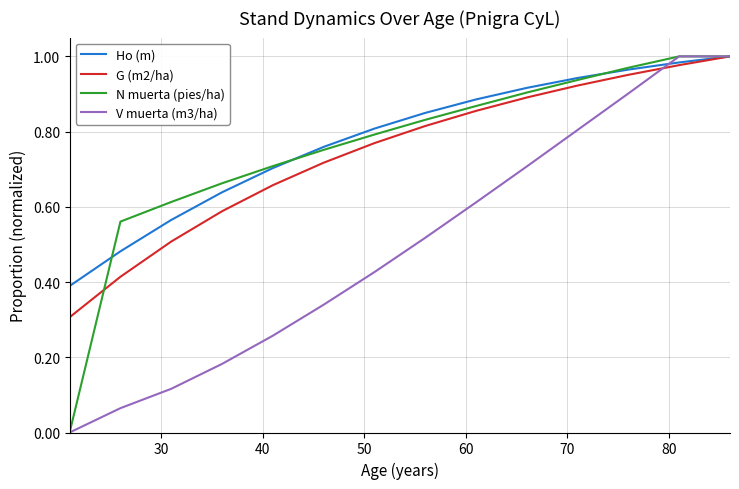

Does the chart display data point markers on the line(s)?

No